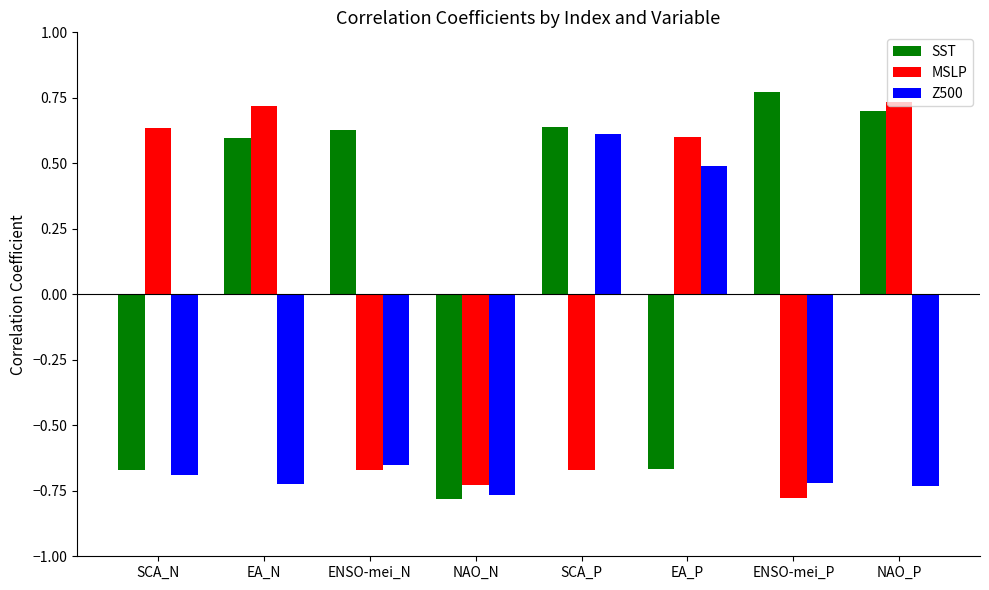

What is the label of the 7th bar from the right?

EA_N